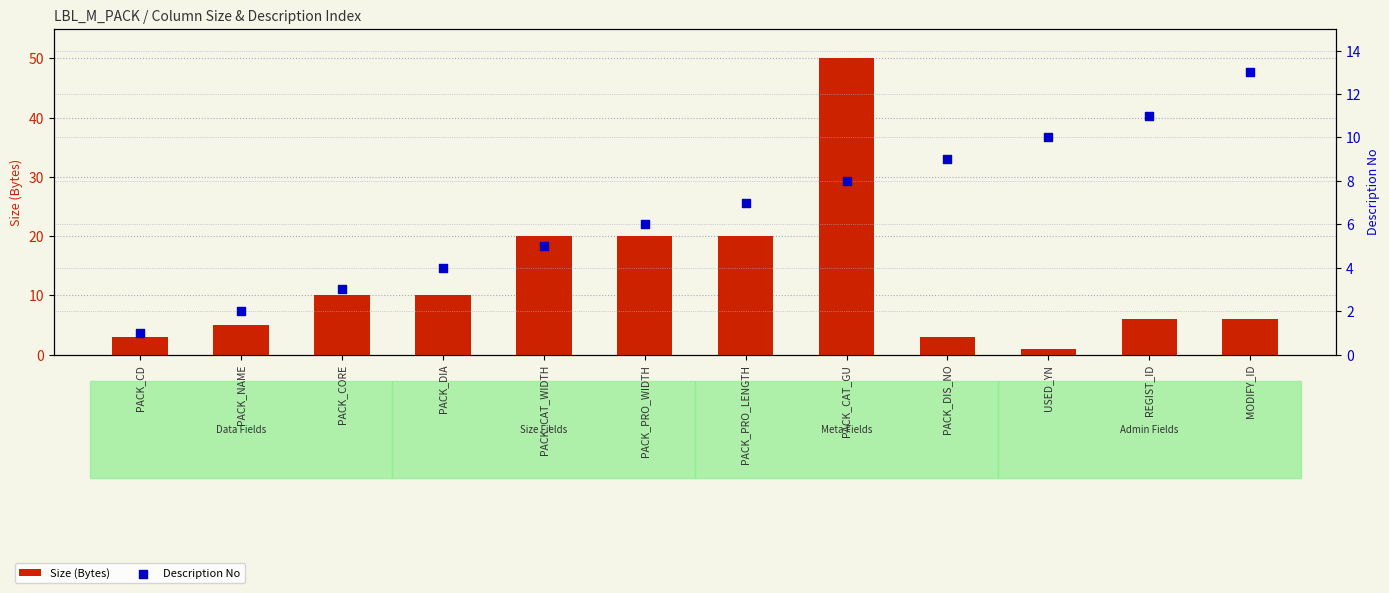

What are all the series names shown in the legend?

Size (Bytes), Description No